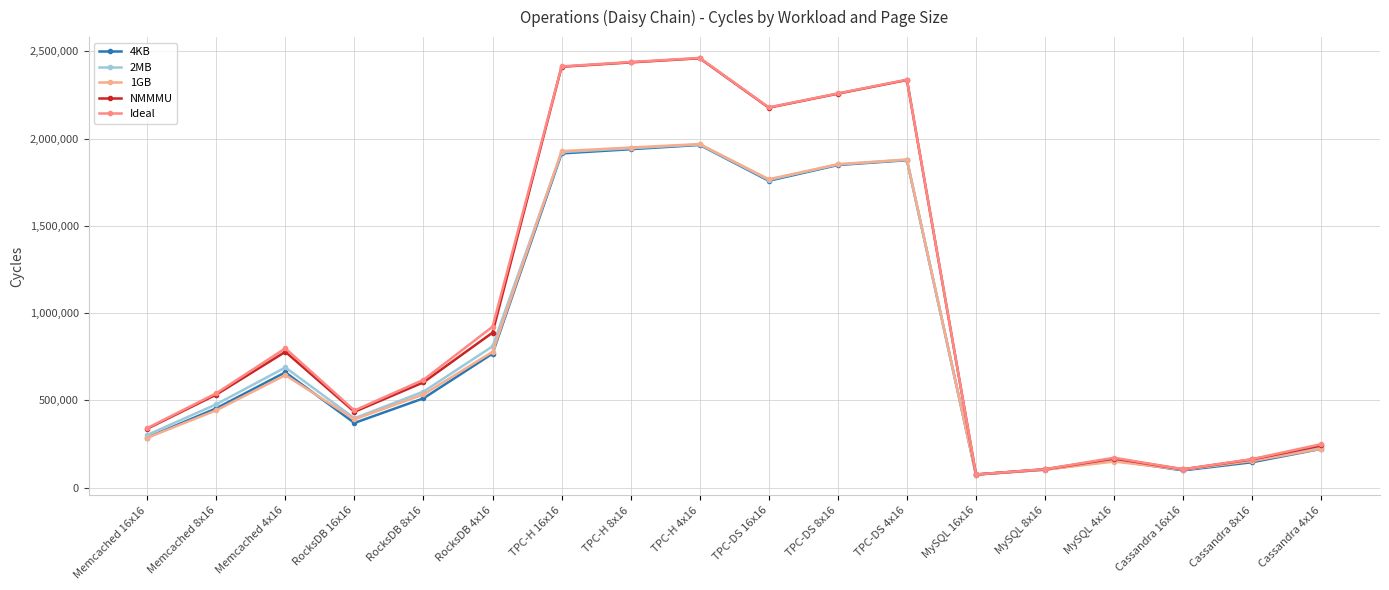

The 2MB series shows 1879274 at TPC-DS 4x16. True or false?

True